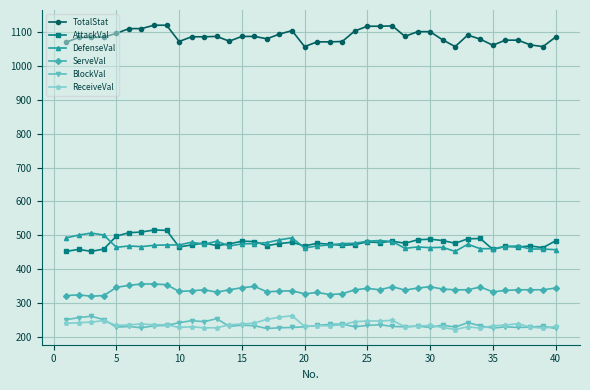

What is the difference between the maximum and minimum values in the ReceiveVal series?

41